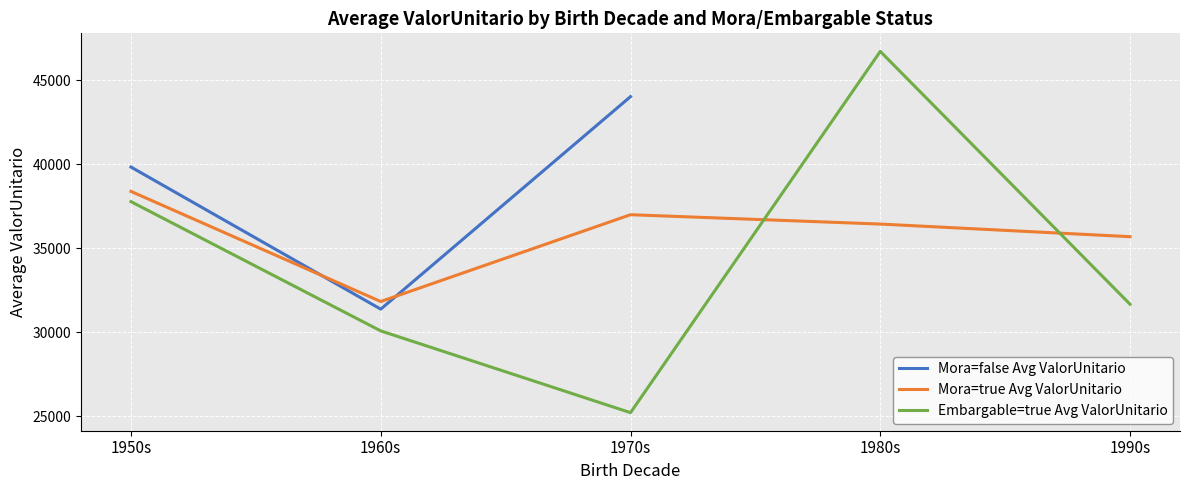

Rank the series by their maximum value, from highest to lowest.

Embargable=true Avg ValorUnitario, Mora=false Avg ValorUnitario, Mora=true Avg ValorUnitario